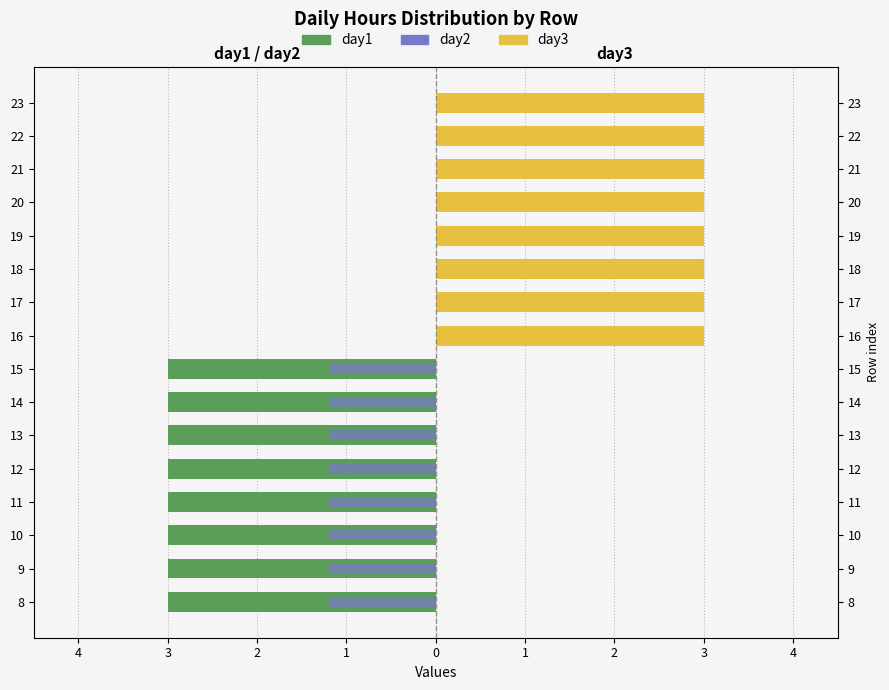

What is the highest value of the day3 series?

3.0